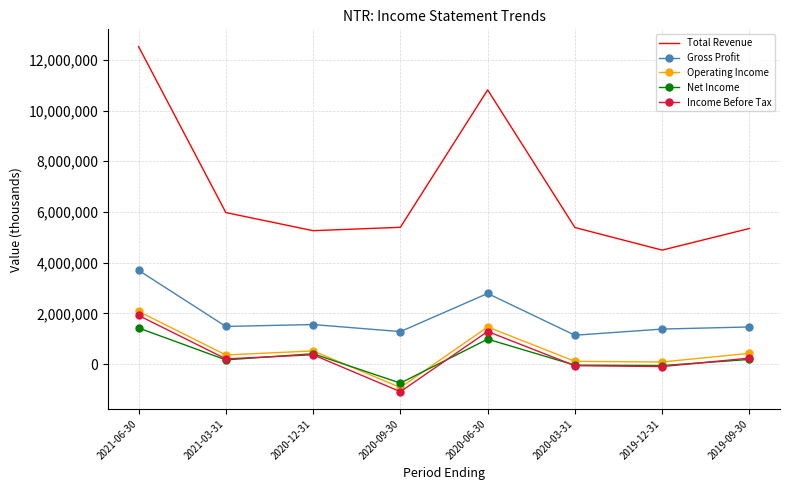

True or false: Operating Income and Income Before Tax cross at least once.

False